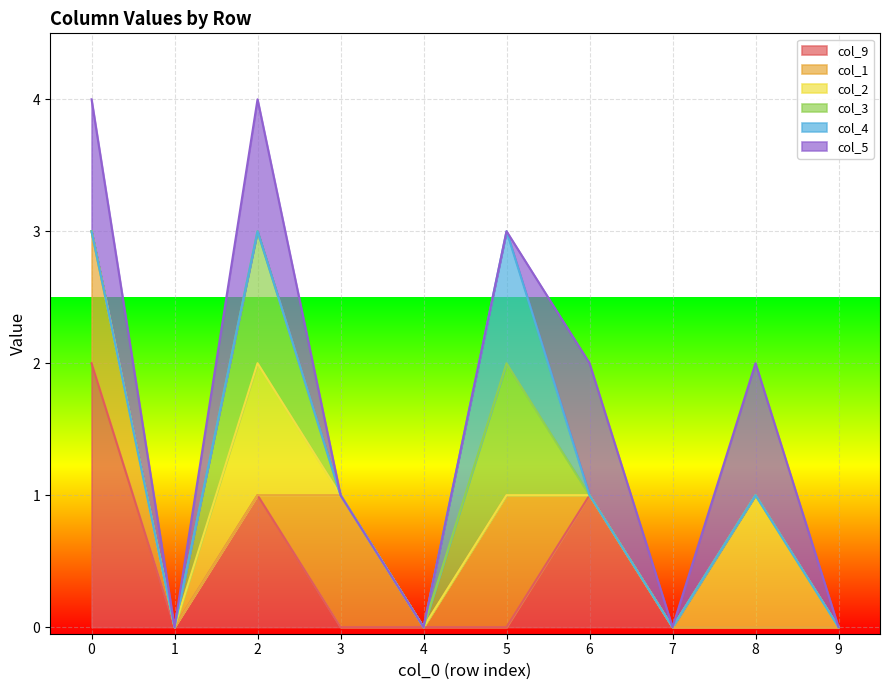

What is the sum of all col_3 values?

2